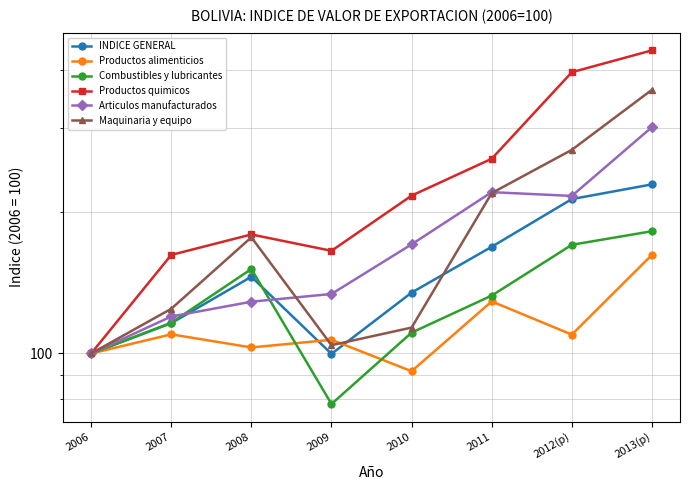

The Combustibles y lubricantes series shows 164.1 at 2010. True or false?

False